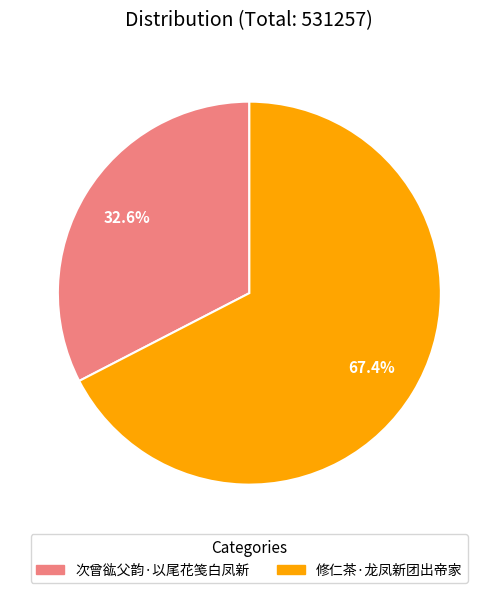

How many segments does this pie chart have?

2